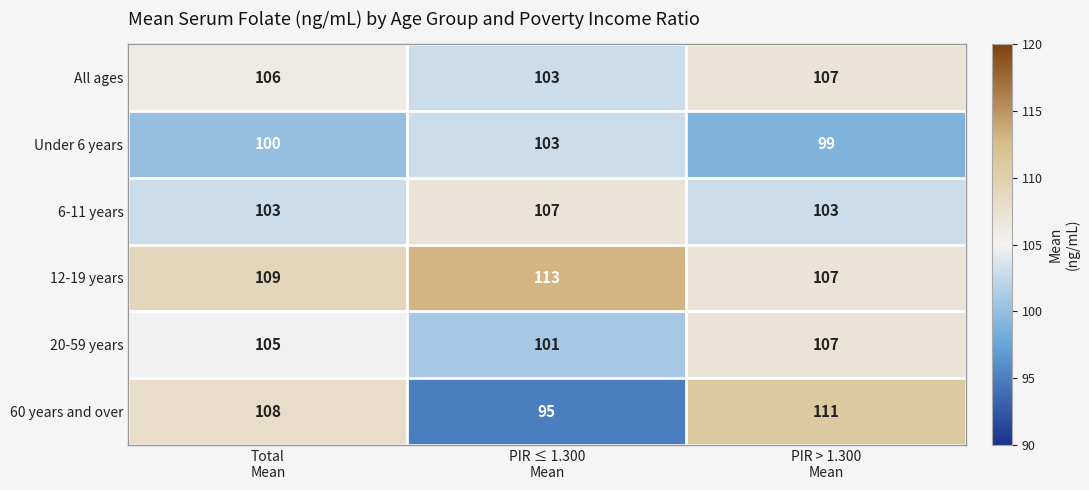

What is the maximum value shown in the chart?

113